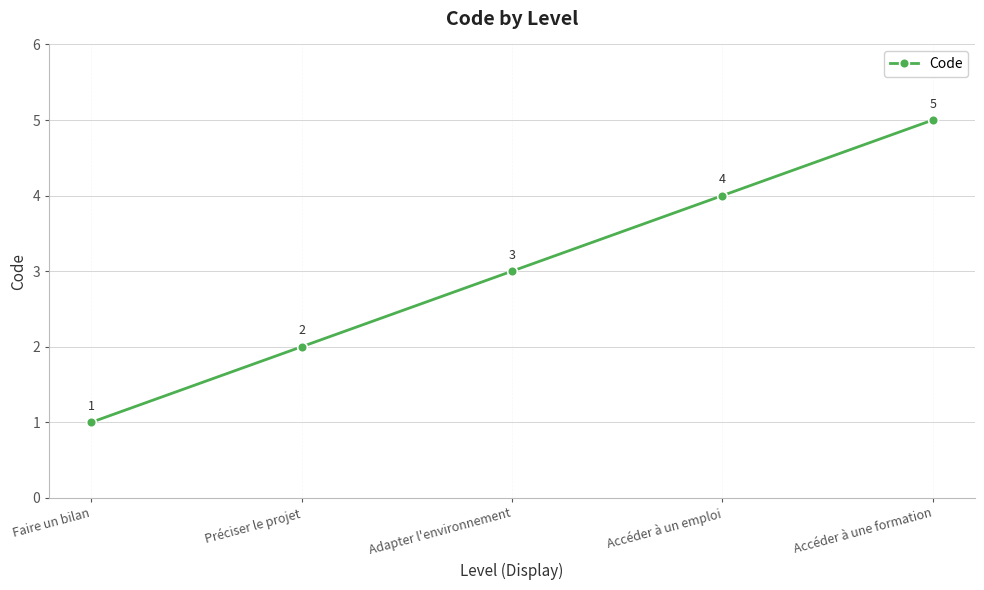

How many lines are shown in the chart?

1